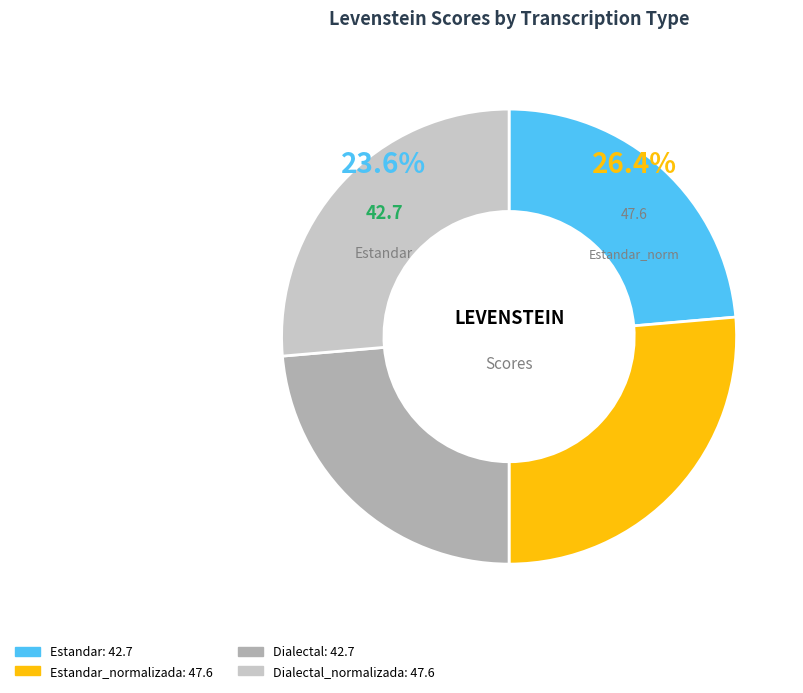

Combined, what portion of the pie is Dialectal_normalizada and Estandar?

50.0%